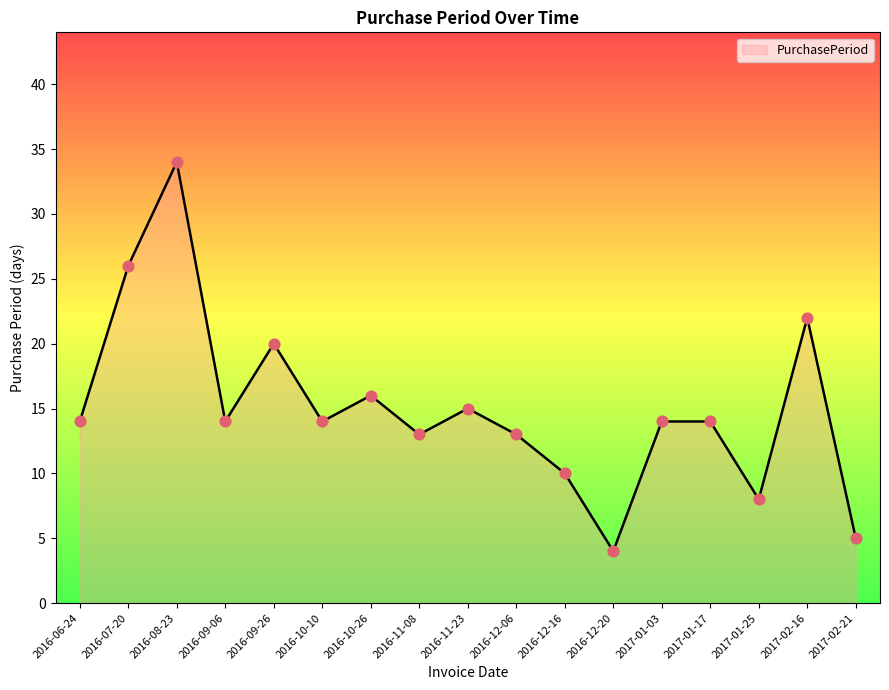

Approximately how many times larger is the value at 2016-11-08 compared to 2016-08-23?

0.4